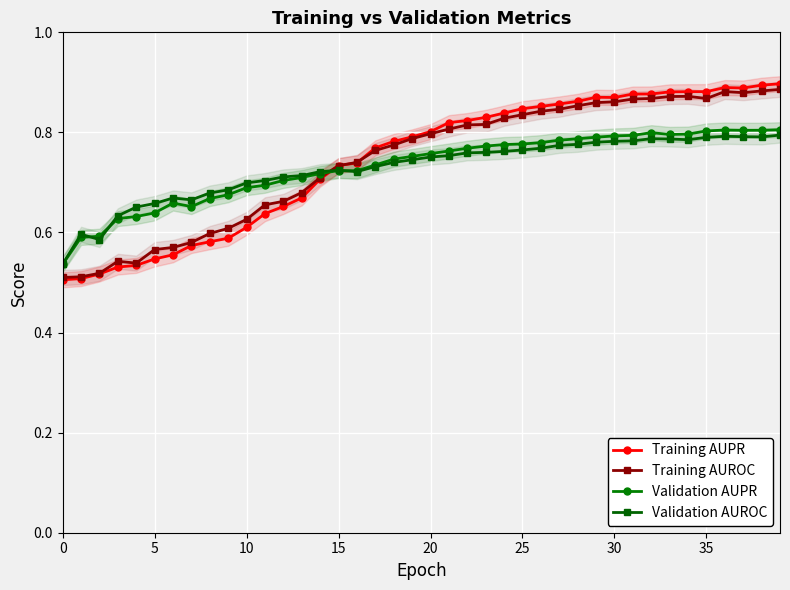

Is it true that Training AUPR equals 0.7 at 14?

True